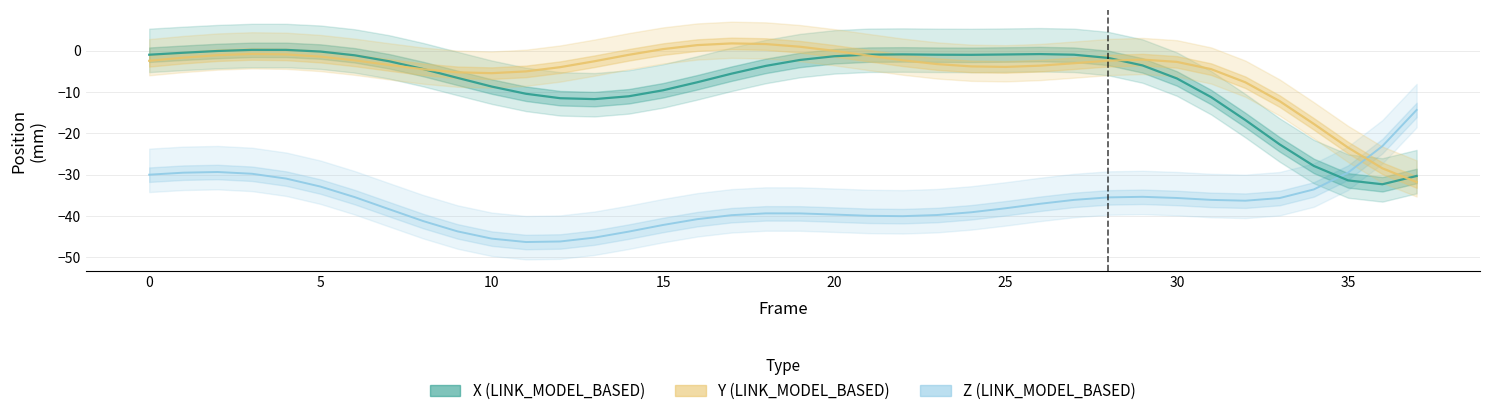

What is the sum of the Y values at 23 and 27?

-6.3